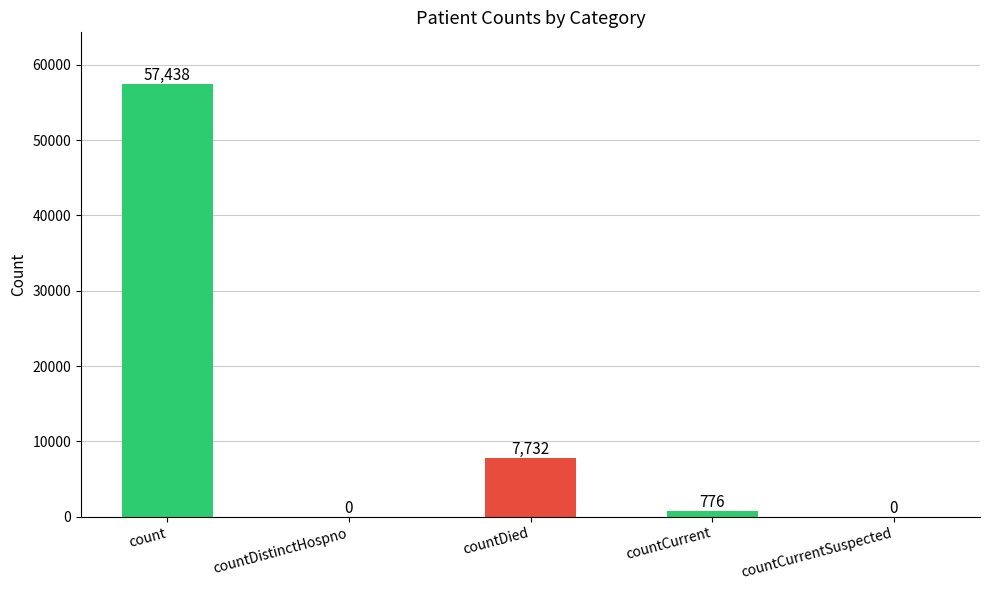

True or false: the data shows 5304 at countDied.

False